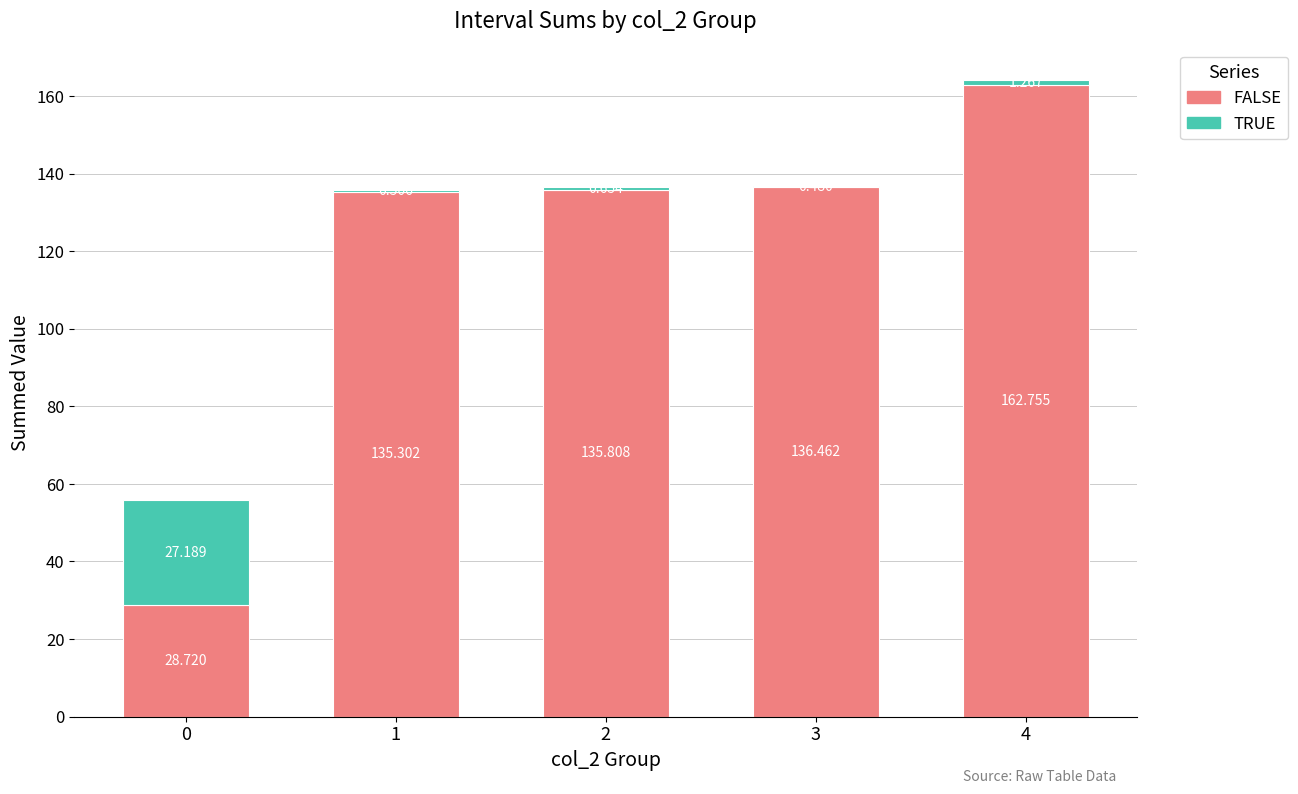

The value of FALSE at 1 is 135.3. True or false?

True